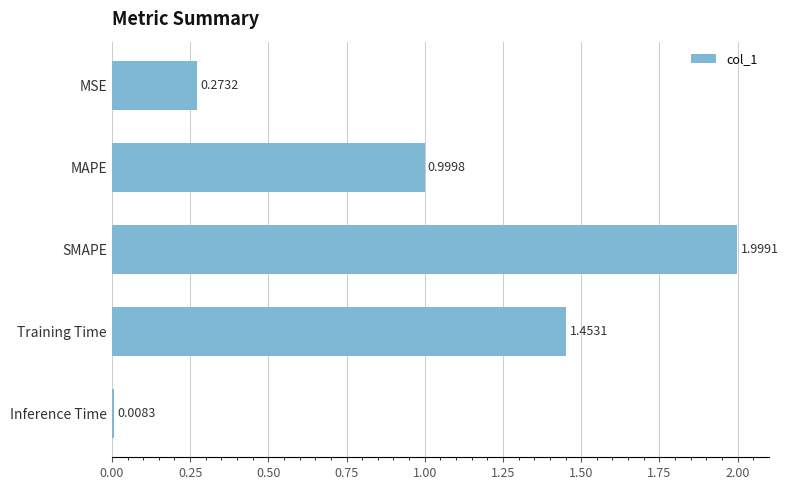

Which has a higher value, MAPE or Inference Time?

MAPE